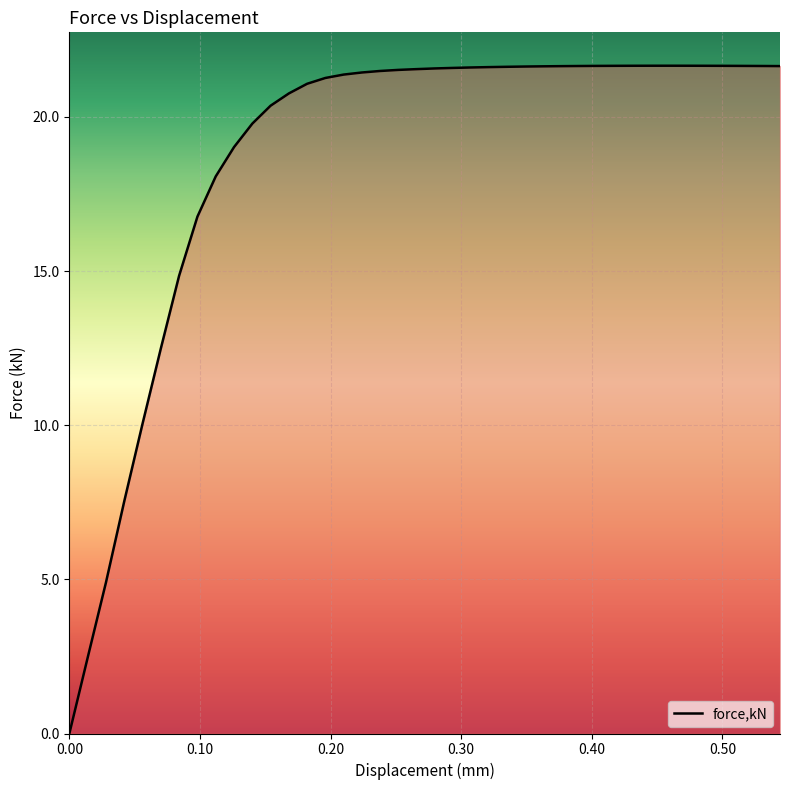

What is the maximum value shown in the chart?

21.7